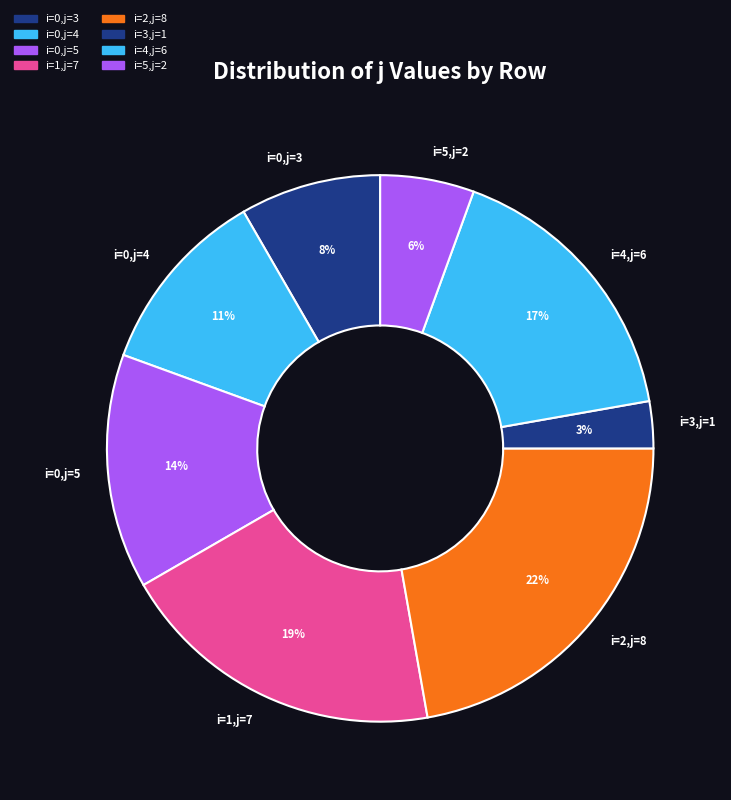

Does any single category account for the majority?

No